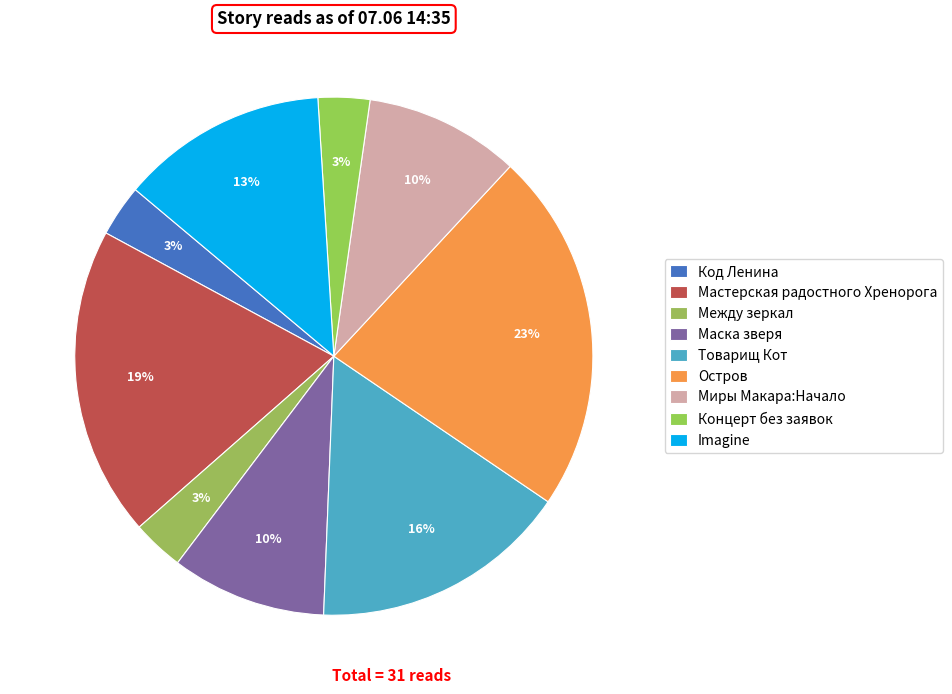

How many slices are in this pie chart?

9